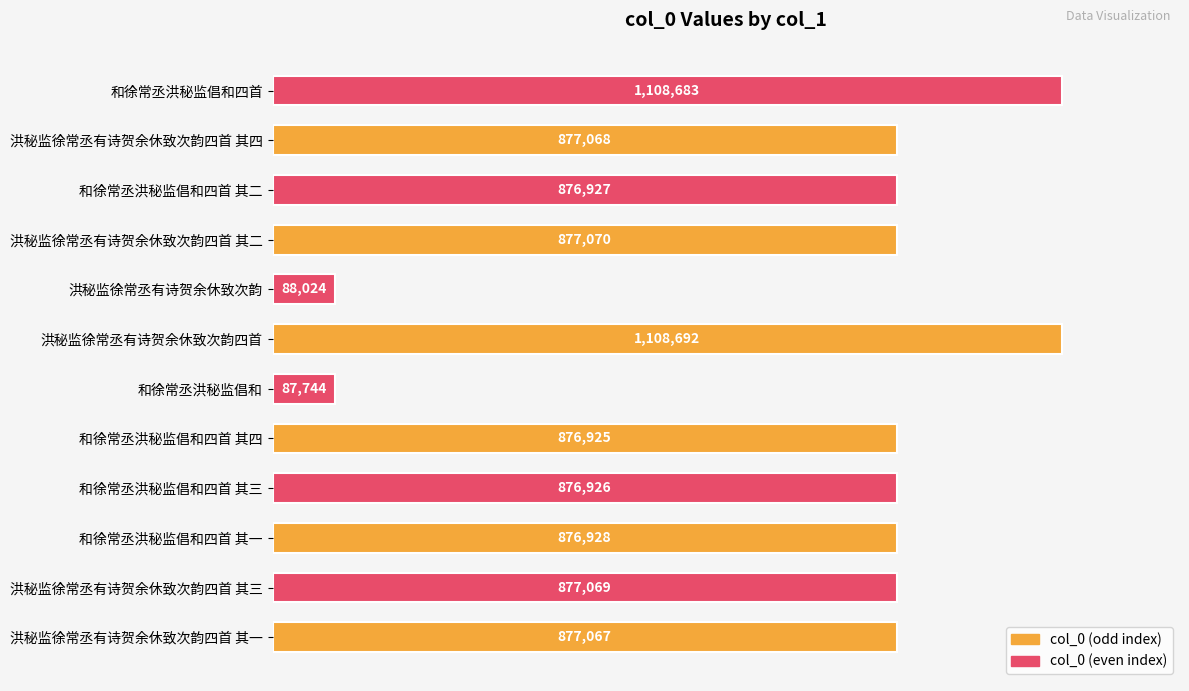

How many categories are shown in the chart?

12